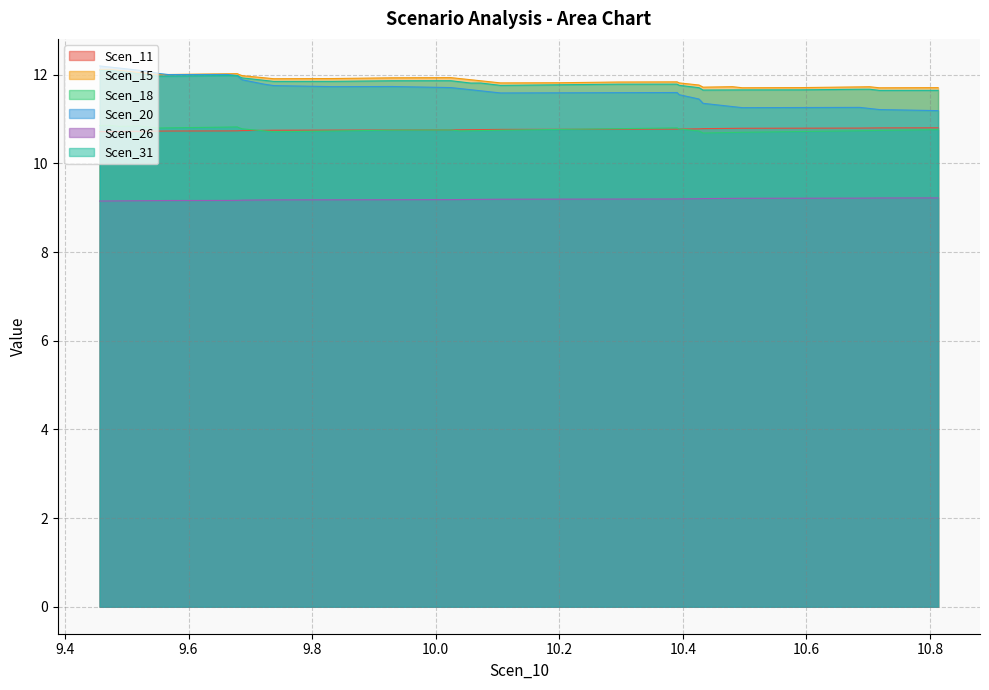

True or false: Scen_20 and Scen_18 intersect in this chart.

False